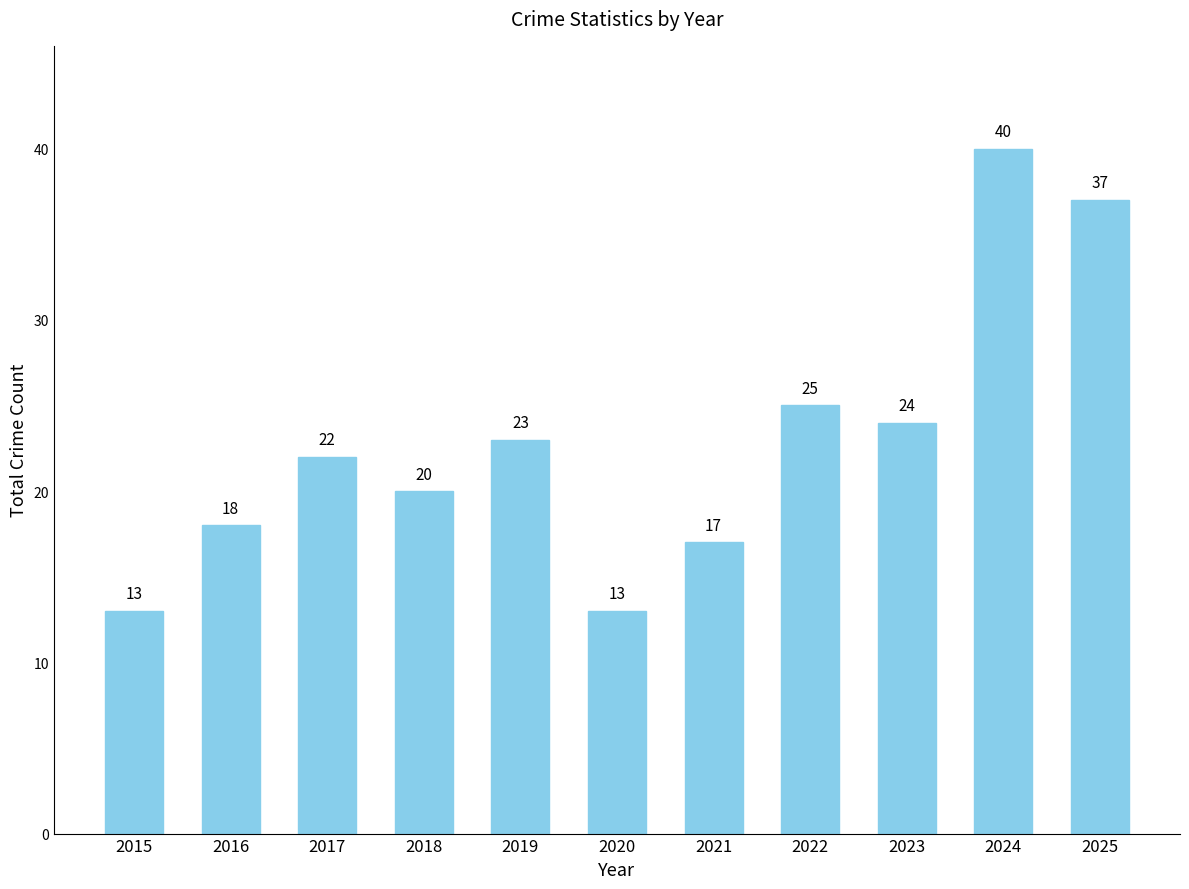

What is the sum of all values?

252